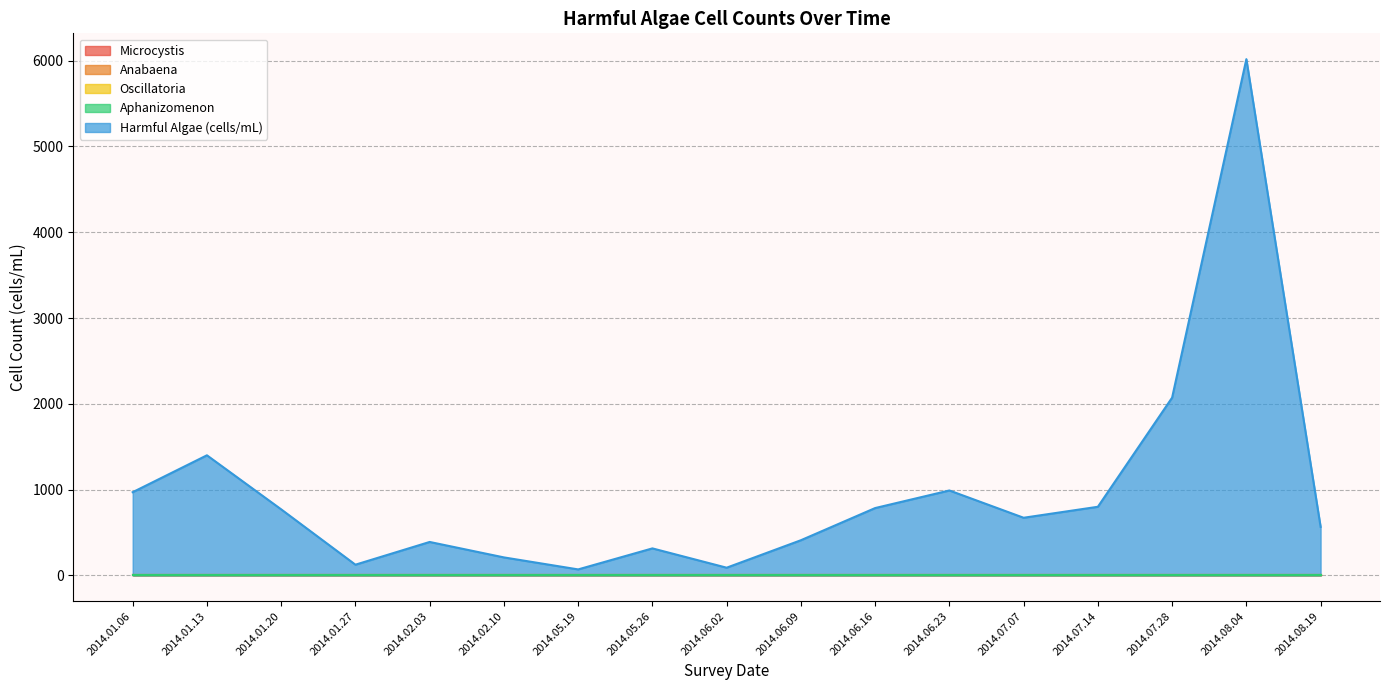

List the series in order of their peak value, lowest first.

Microcystis, Anabaena, Oscillatoria, Aphanizomenon, Harmful Algae (cells/mL)